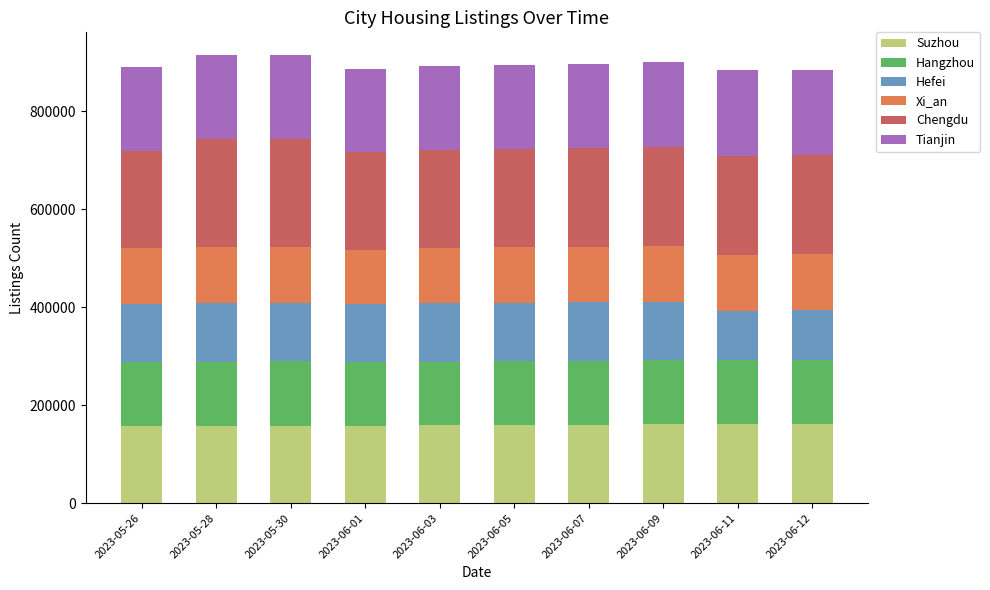

What is the total value across all series at 2023-05-30?

915447